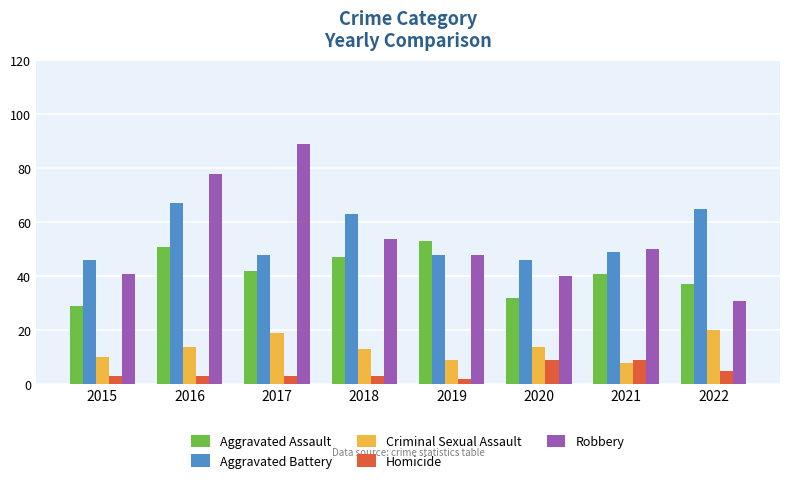

True or false: Aggravated Assault has a value of 31 at 2019.

False